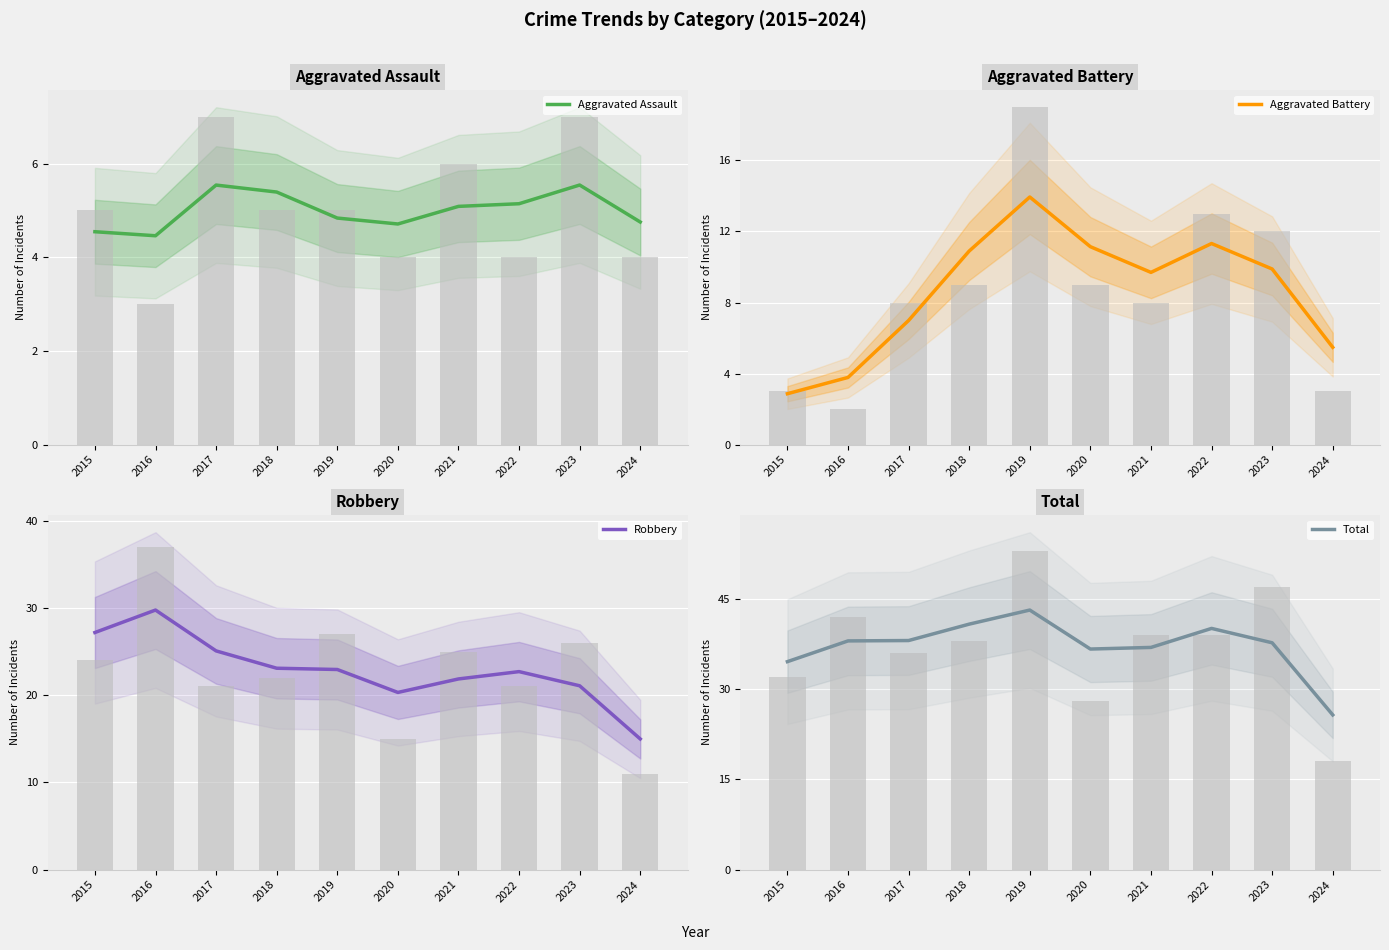

How many groups of bars are there?

10